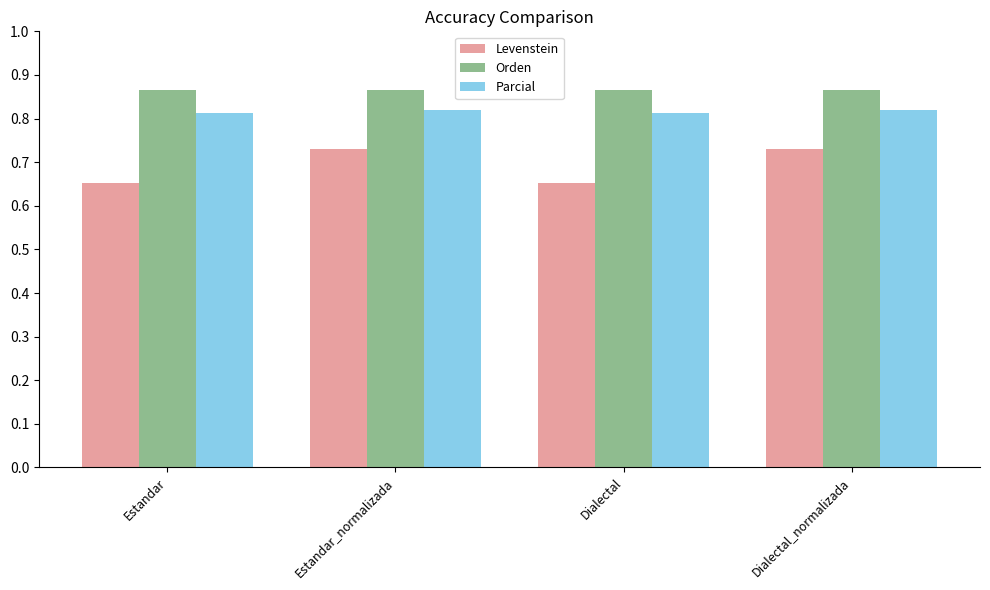

List the series in order of their peak value, lowest first.

Levenstein, Parcial, Orden